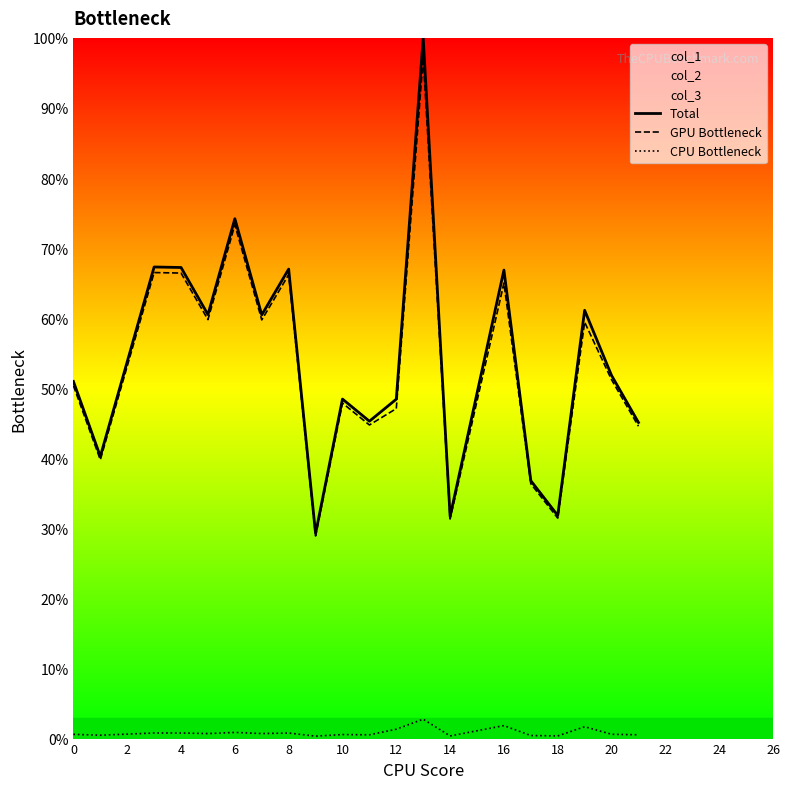

List the series in order of their peak value, highest first.

Total, GPU Bottleneck, CPU Bottleneck